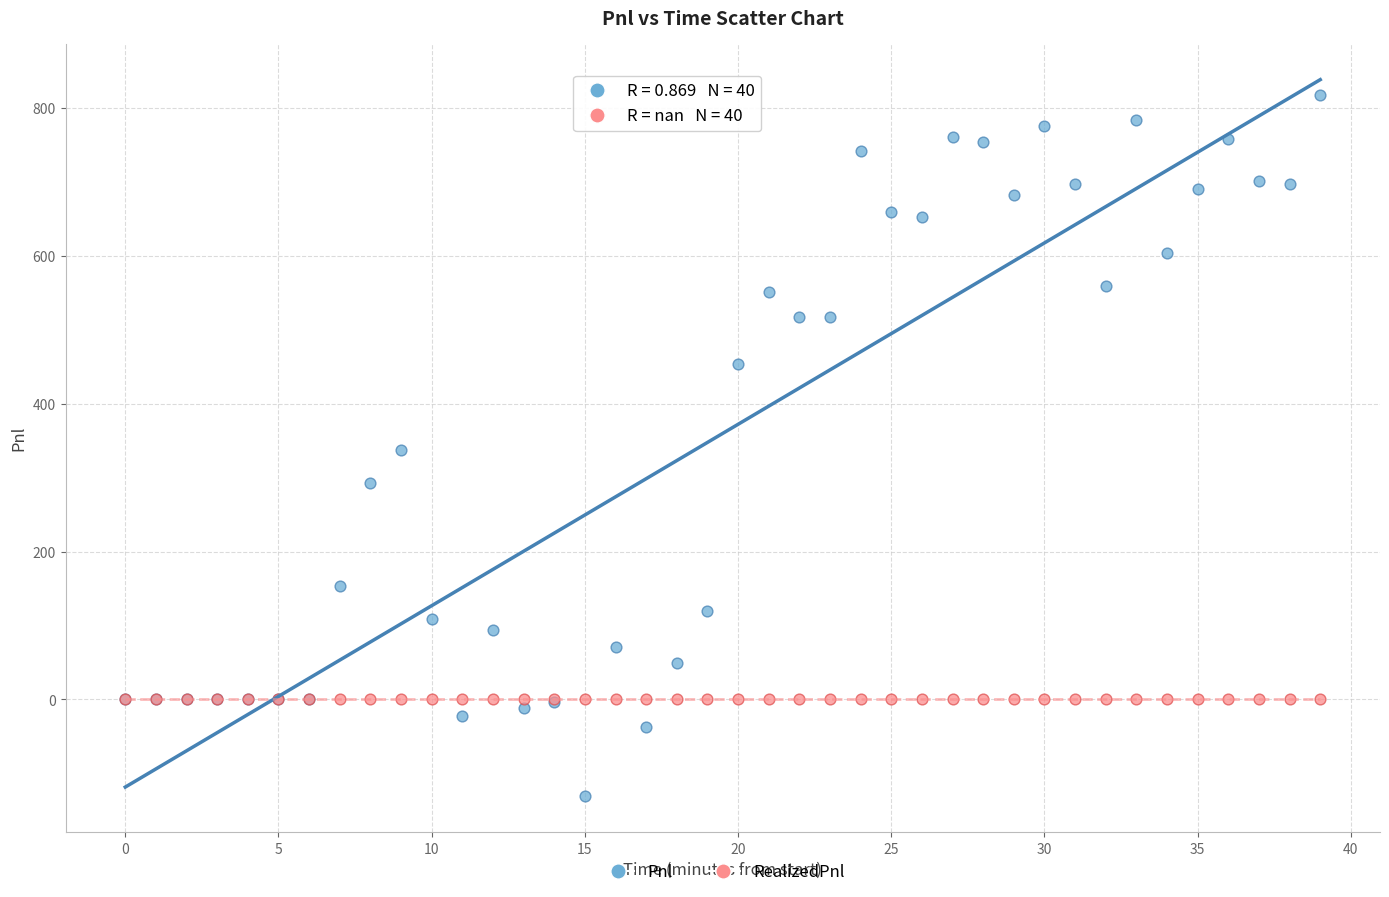

What are all the series names shown in the legend?

Pnl, RealizedPnl